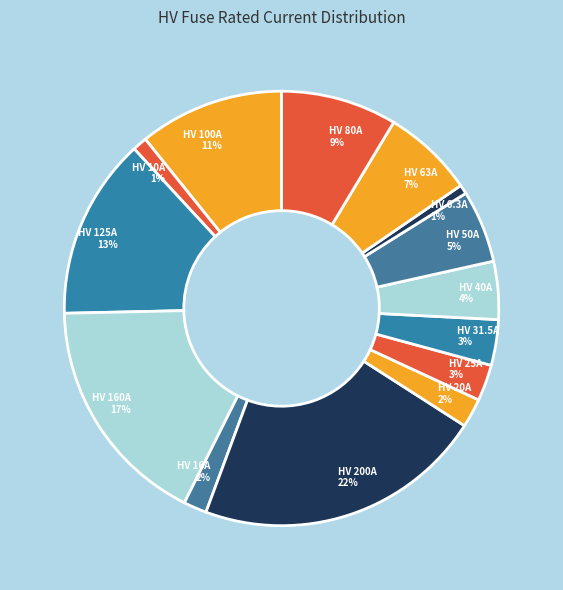

To the nearest percent, what is the difference between the largest and smallest slice percentages?

21%